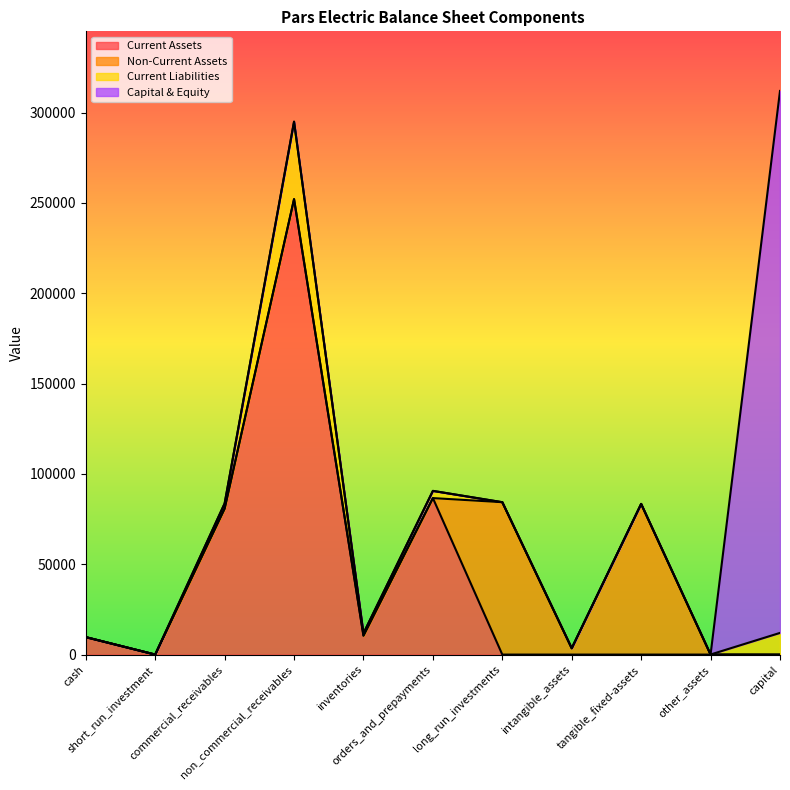

What is the label of the 11th point from the left?

capital